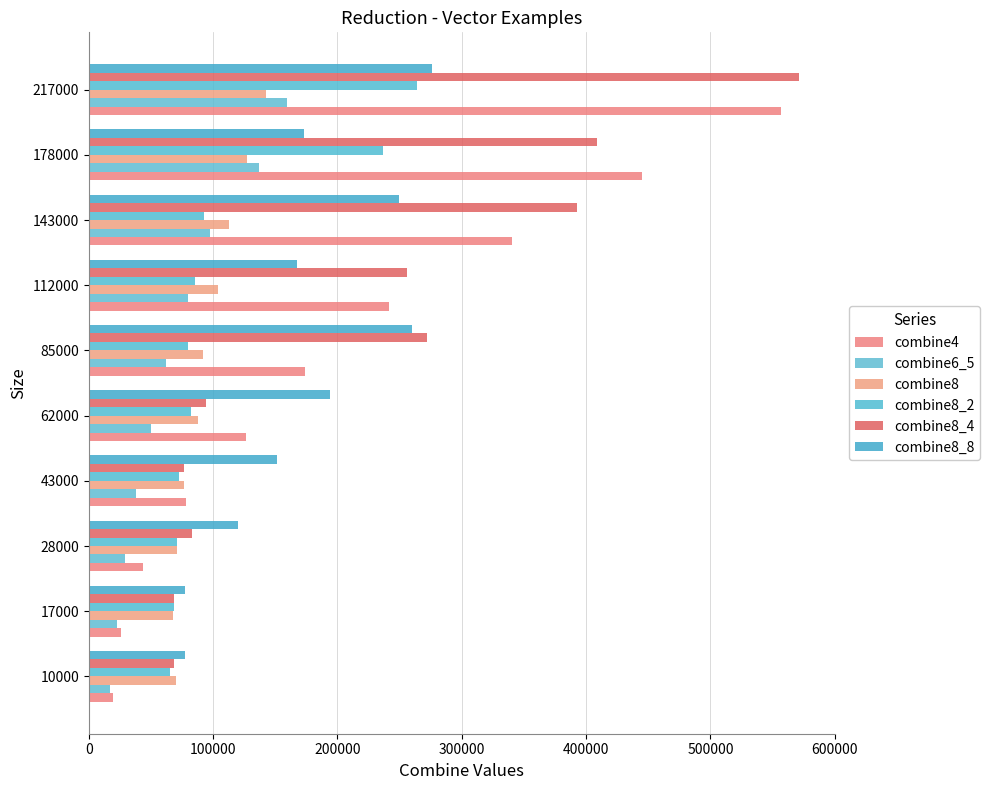

How many series are shown in this chart?

6